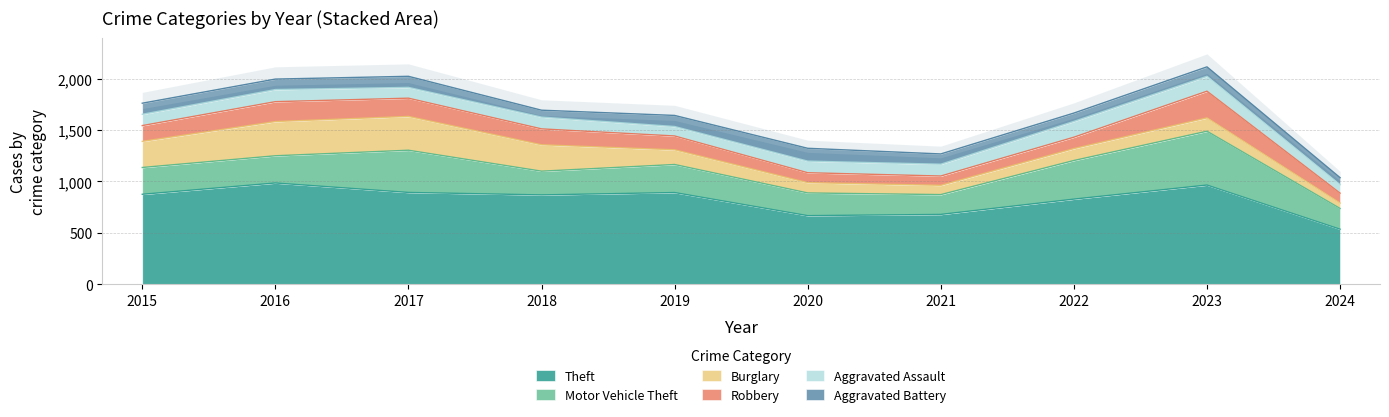

The Burglary series shows 100 at 2020. True or false?

True